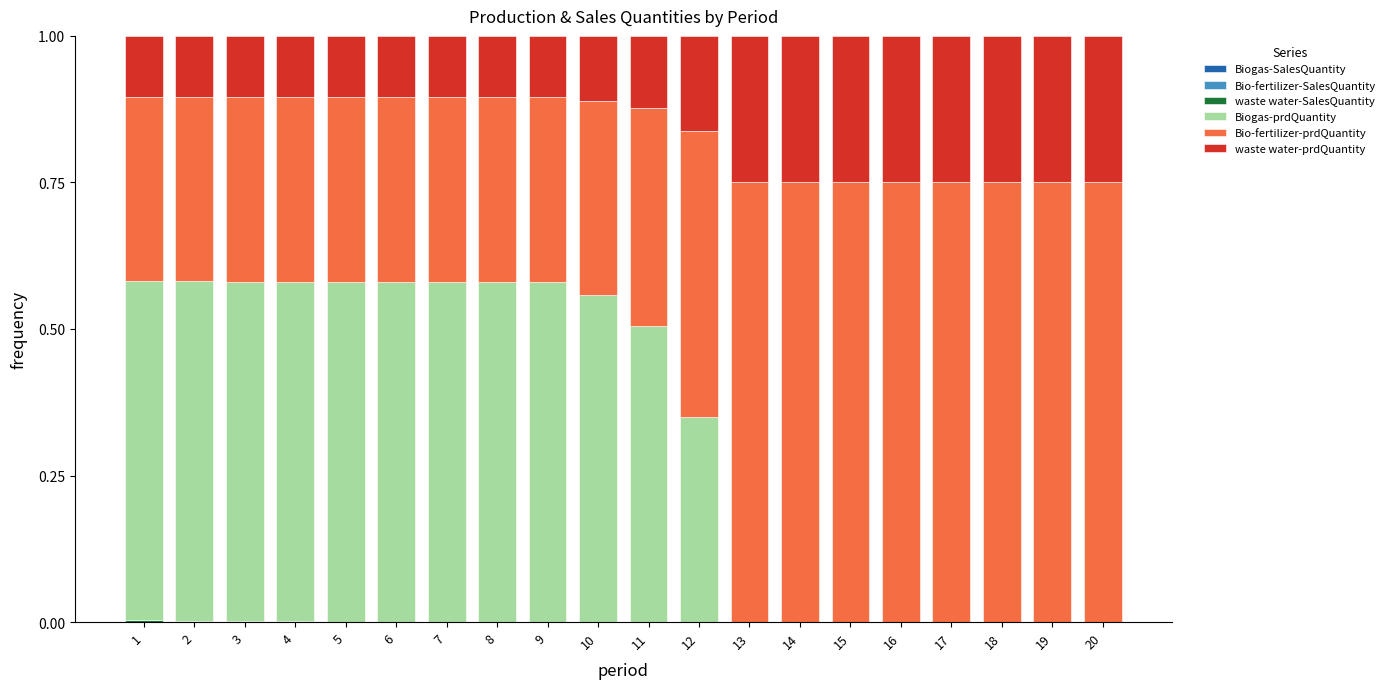

The value of Biogas-prdQuantity at 15 is -0.2. True or false?

False